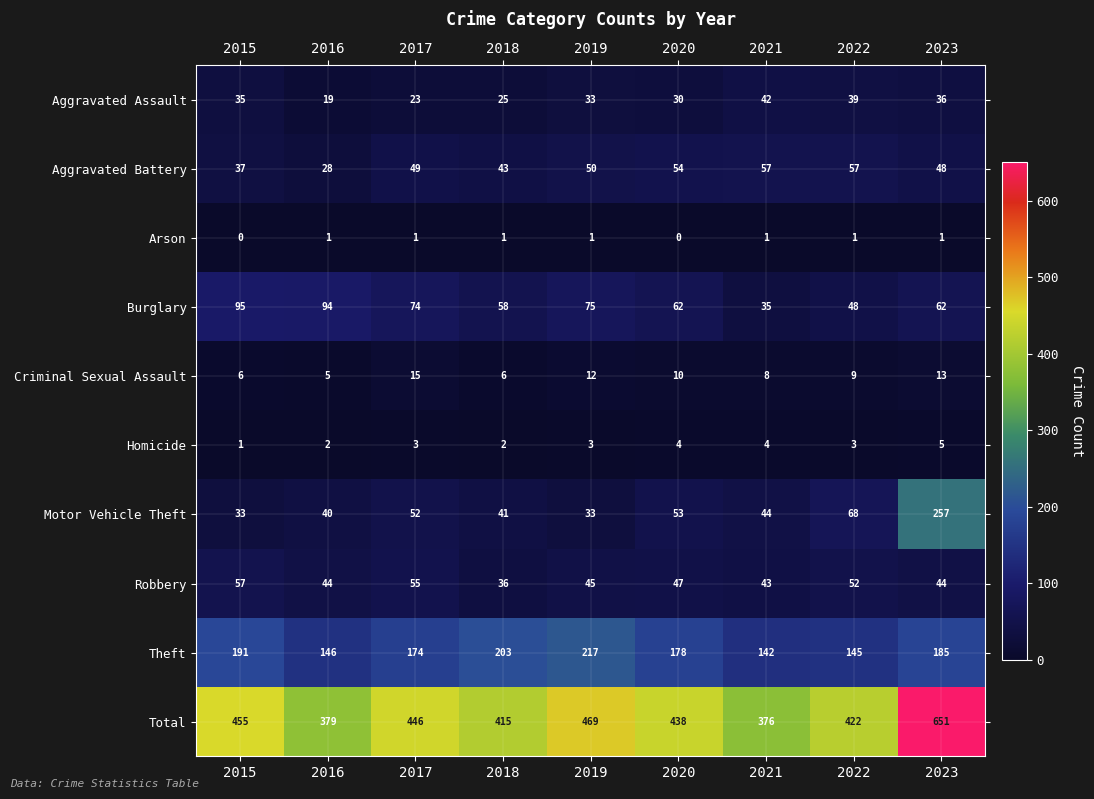

The Total series shows 631 at 2021. True or false?

False